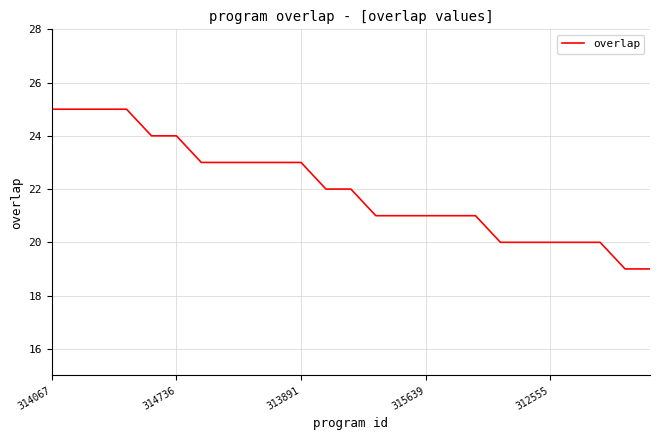

What is the maximum value shown in the chart?

25